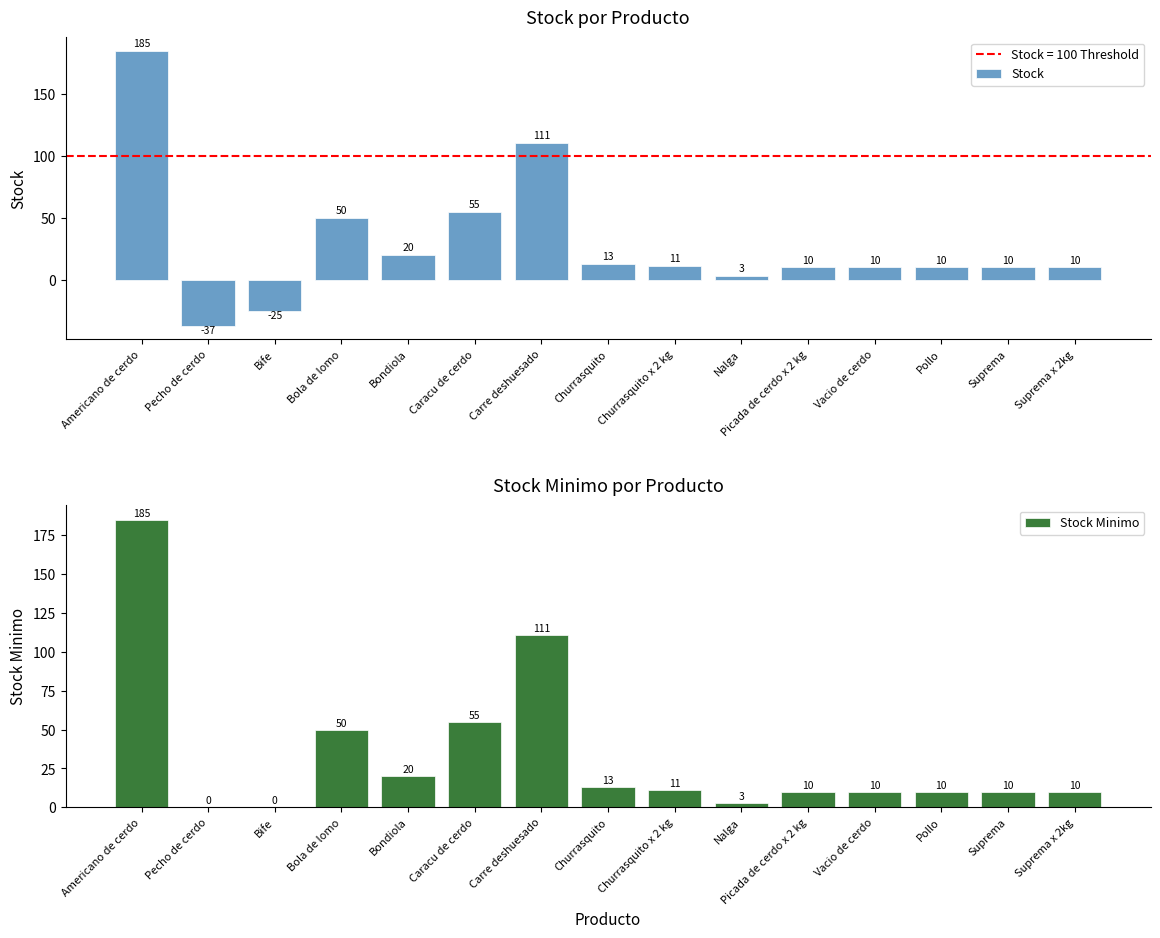

What is the label of the 15th bar from the left?

Suprema x 2kg